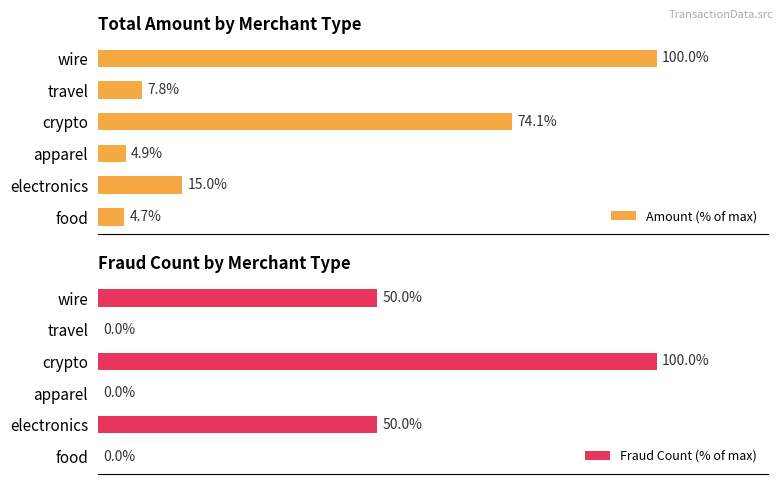

How many data points in Amount (% of max) are less than 15?

3